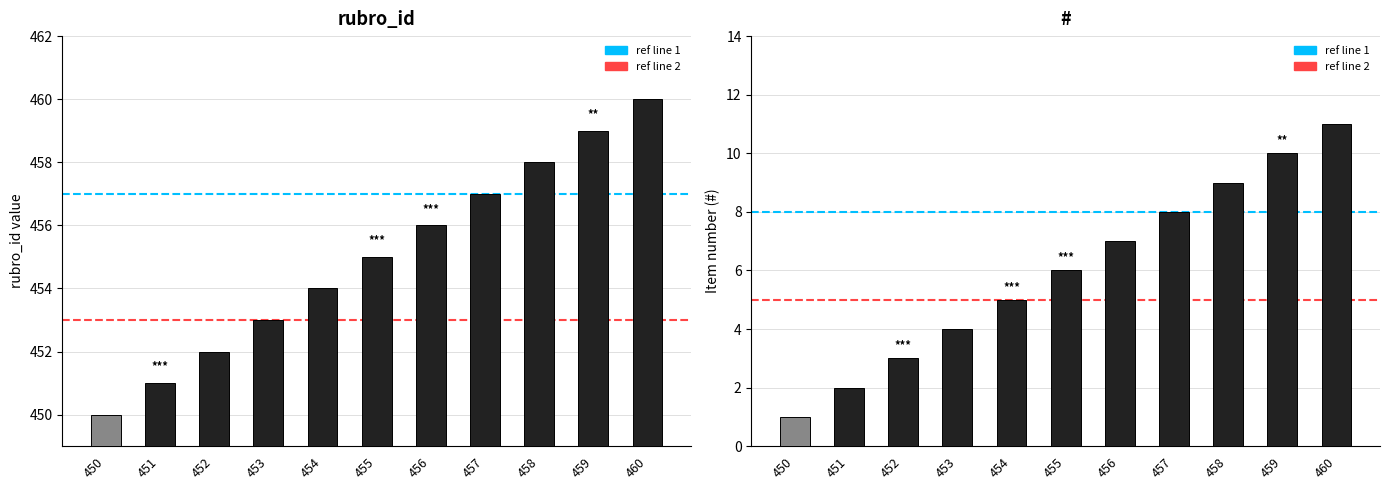

What is the difference between the highest and lowest values at 459?

449